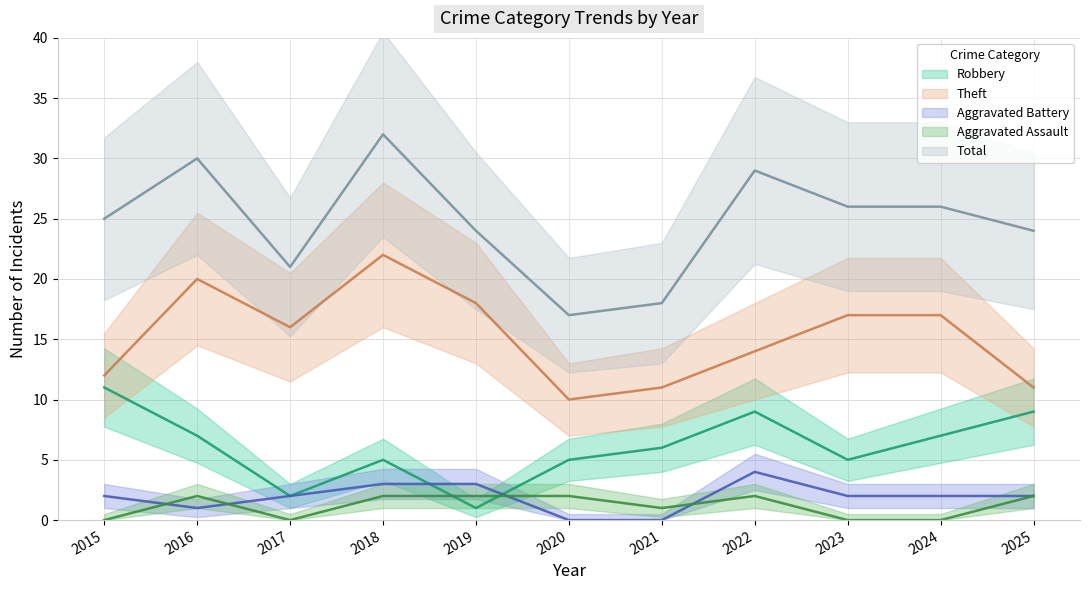

Is it true that Total equals 32 at 2018?

True